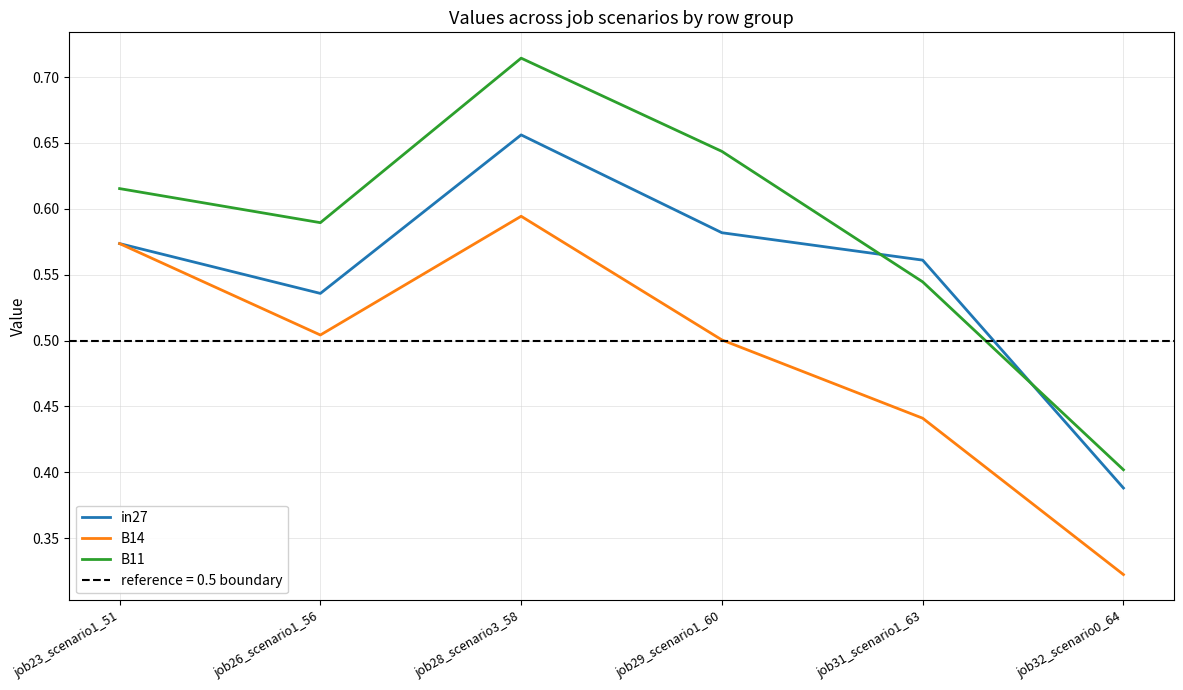

Count the number of categories in the chart.

6